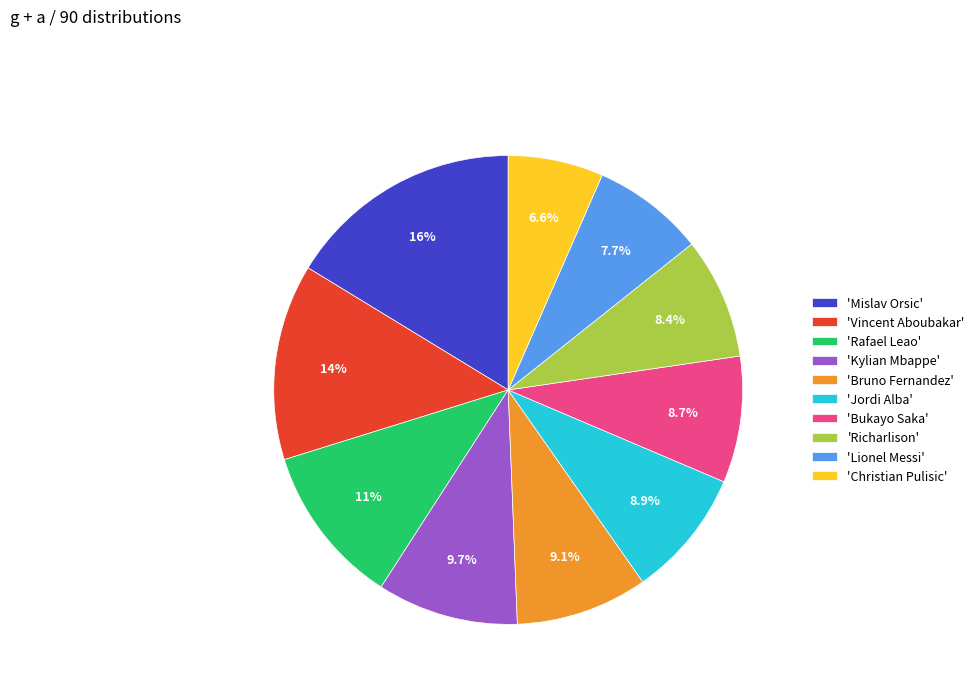

What percentage is NOT represented by 'Kylian Mbappe'?

90.3%